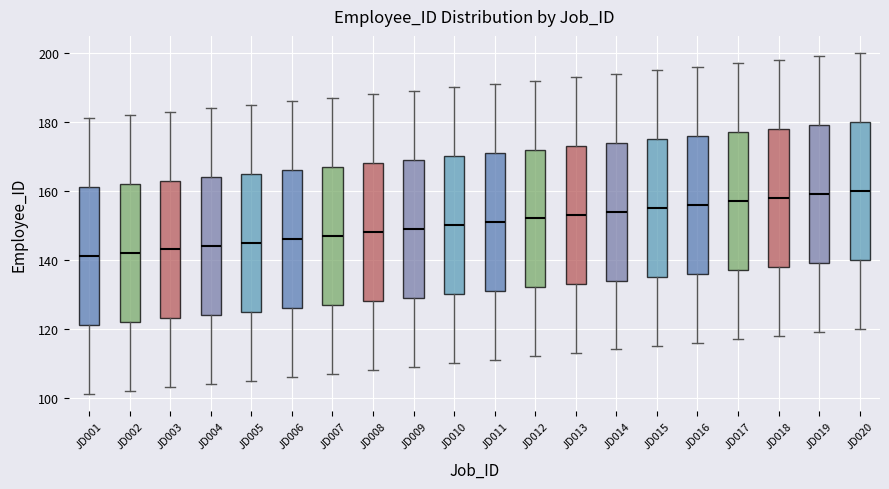

Where is the lower edge of the box for JD002 on the y-axis? The values are not printed on the chart, so give them approximately, as read against the axis.

122